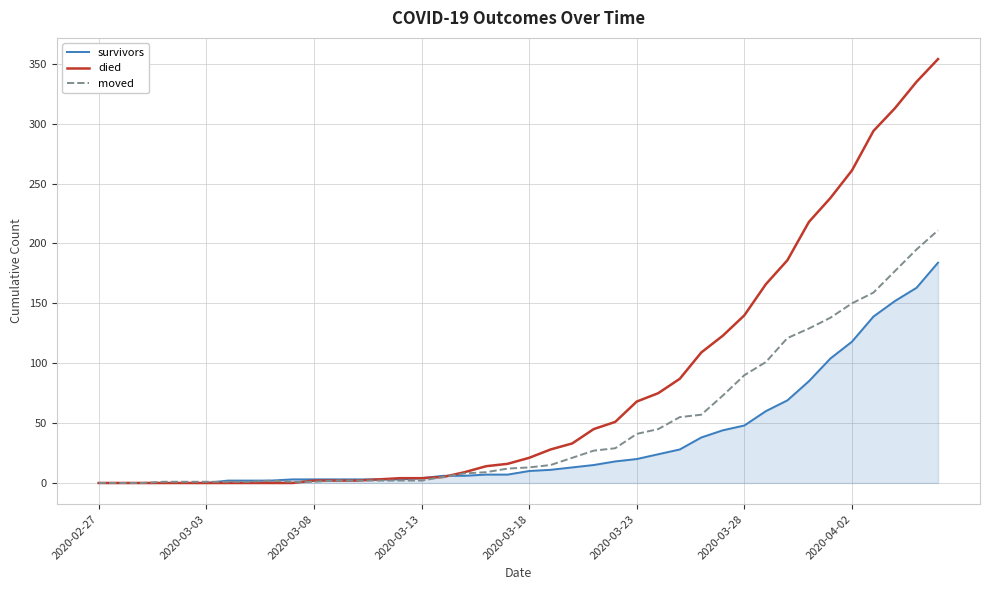

Rank the series by their average value, from lowest to highest.

survivors, moved, died